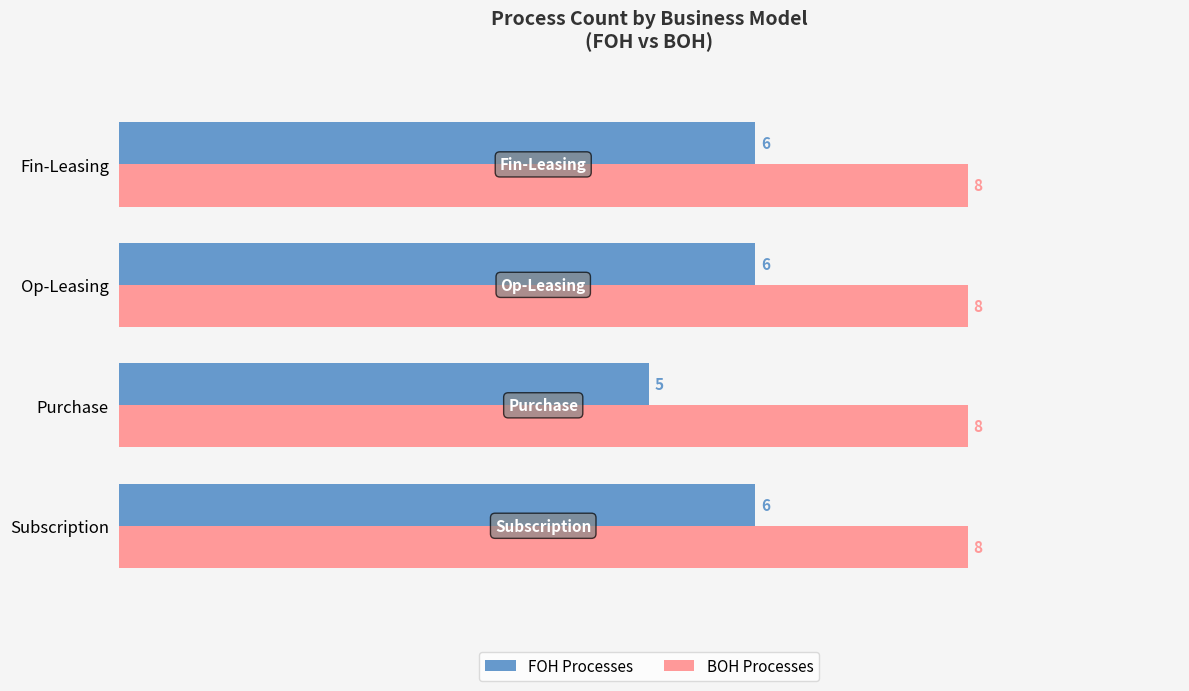

Is the value of BOH Processes at Purchase greater than the value of FOH Processes at Subscription?

Yes